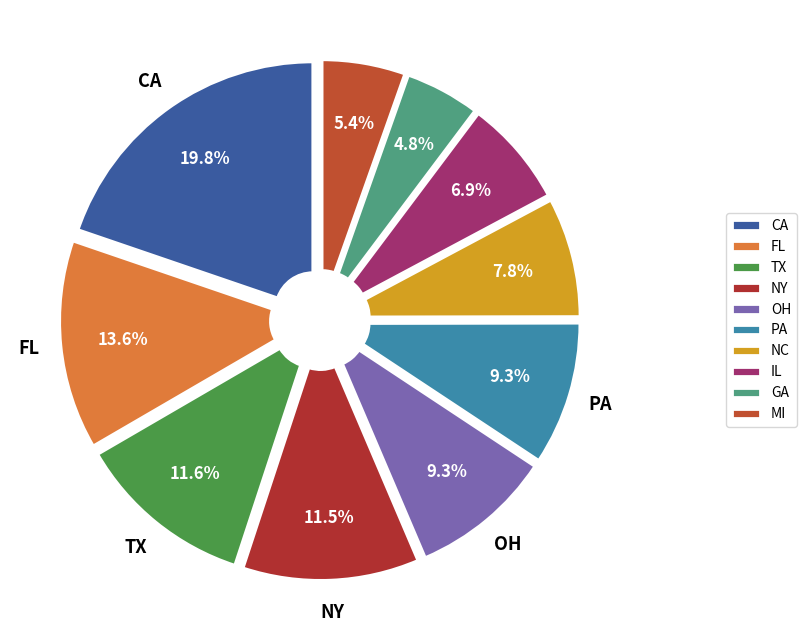

Count the number of slices in the pie.

10